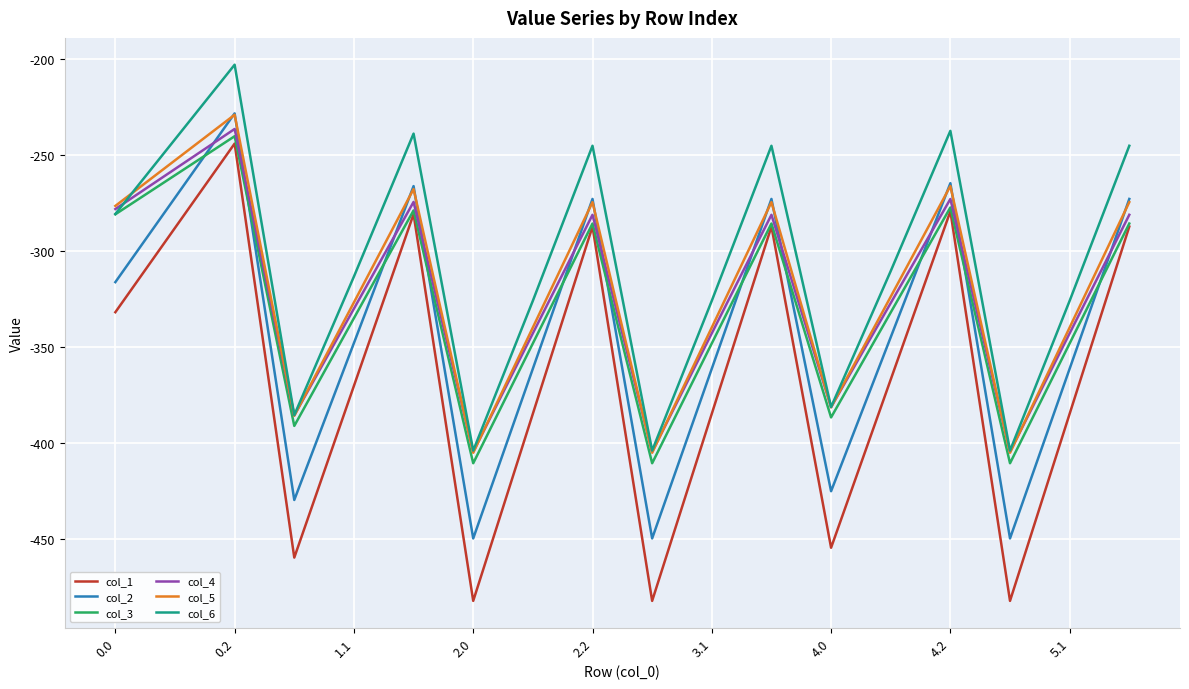

True or false: col_5 and col_1 intersect in this chart.

False